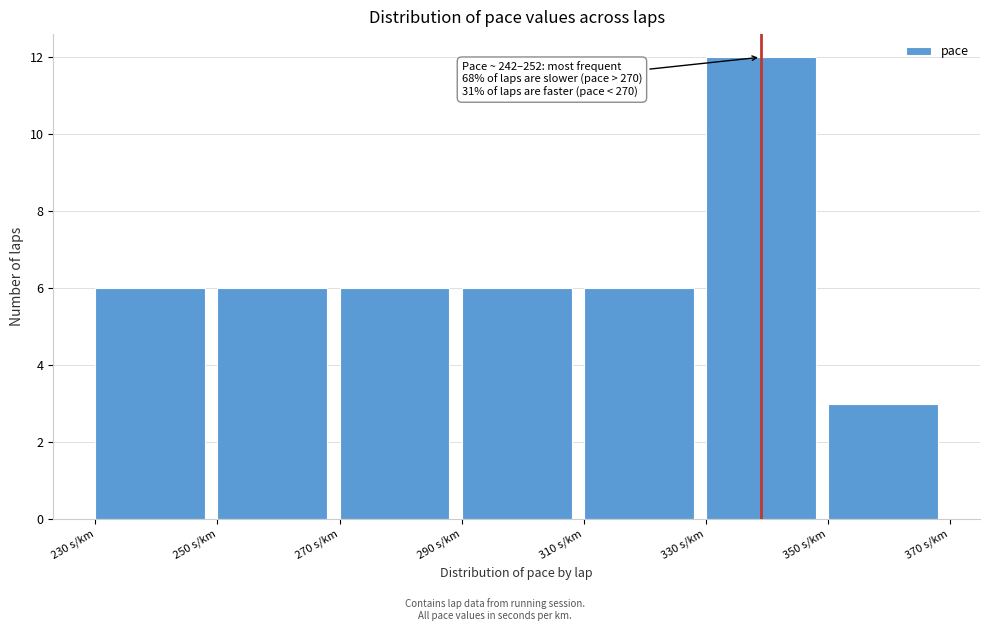

Over which range of the x-axis is the bar tallest?

330 to 350